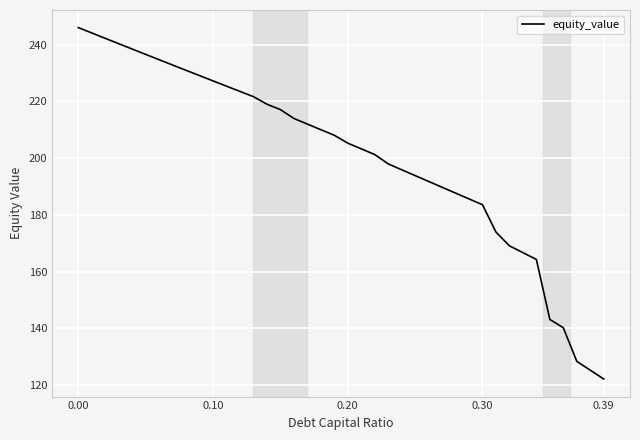

What is the maximum value shown in the chart?

246.0